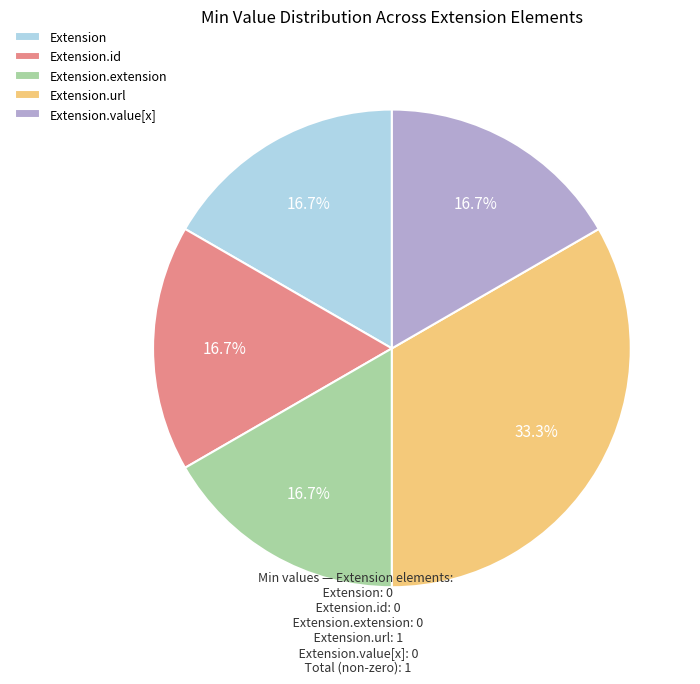

What portion of the pie excludes Extension.url?

66.7%